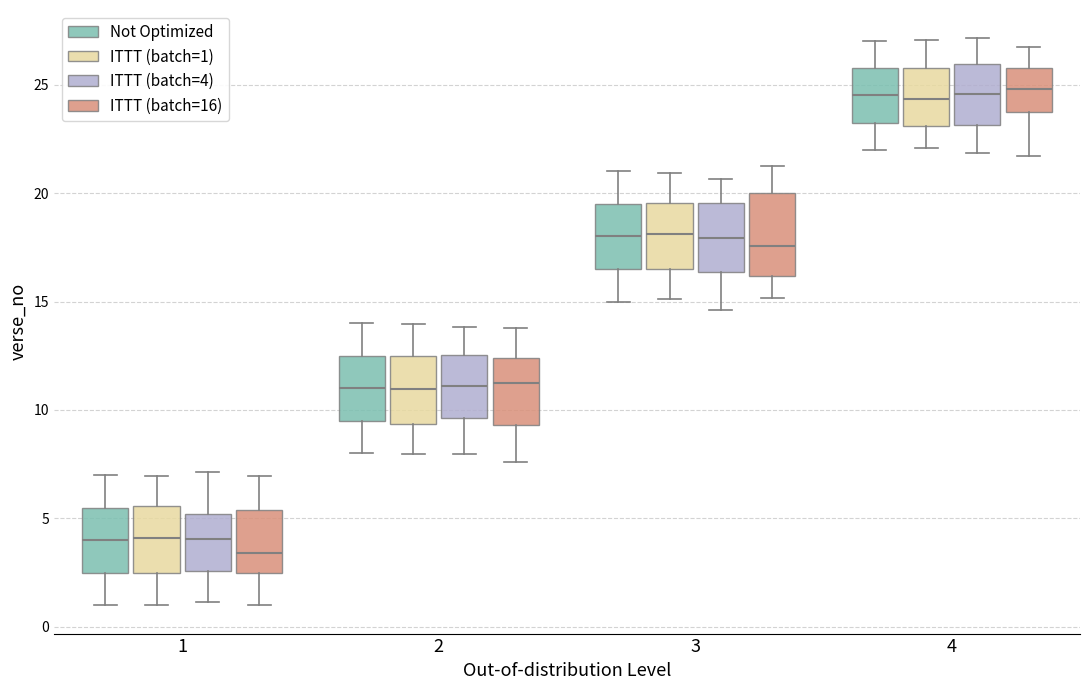

Reading left to right, transcribe this box plot: for each box, give where its median line is, the range the box spans, and where its two whiskers end, as read against the y-axis. The values are not printed on the chart, so give them approximately, as read against the axis.

1 (Not Optimized): median 4.0, box 2.5 to 5.5, whiskers 1.0 to 7.0
1 (ITTT (batch=1)): median 4.0, box 2.5 to 5.5, whiskers 1.0 to 7.0
1 (ITTT (batch=4)): median 4.0, box 2.5 to 5.0, whiskers 1.0 to 7.0
1 (ITTT (batch=16)): median 3.5, box 2.5 to 5.5, whiskers 1.0 to 7.0
2 (Not Optimized): median 11.0, box 9.5 to 12.5, whiskers 8.0 to 14.0
2 (ITTT (batch=1)): median 11.0, box 9.5 to 12.5, whiskers 8.0 to 14.0
2 (ITTT (batch=4)): median 11.0, box 9.5 to 12.5, whiskers 8.0 to 14.0
2 (ITTT (batch=16)): median 11.0, box 9.5 to 12.5, whiskers 7.5 to 14.0
3 (Not Optimized): median 18.0, box 16.5 to 19.5, whiskers 15.0 to 21.0
3 (ITTT (batch=1)): median 18.0, box 16.5 to 19.5, whiskers 15.0 to 21.0
3 (ITTT (batch=4)): median 18.0, box 16.5 to 19.5, whiskers 14.5 to 20.5
3 (ITTT (batch=16)): median 17.5, box 16.0 to 20.0, whiskers 15.0 to 21.0
4 (Not Optimized): median 24.5, box 23.5 to 26.0, whiskers 22.0 to 27.0
4 (ITTT (batch=1)): median 24.5, box 23.0 to 26.0, whiskers 22.0 to 27.0
4 (ITTT (batch=4)): median 24.5, box 23.0 to 26.0, whiskers 22.0 to 27.0
4 (ITTT (batch=16)): median 25.0, box 24.0 to 26.0, whiskers 21.5 to 26.5